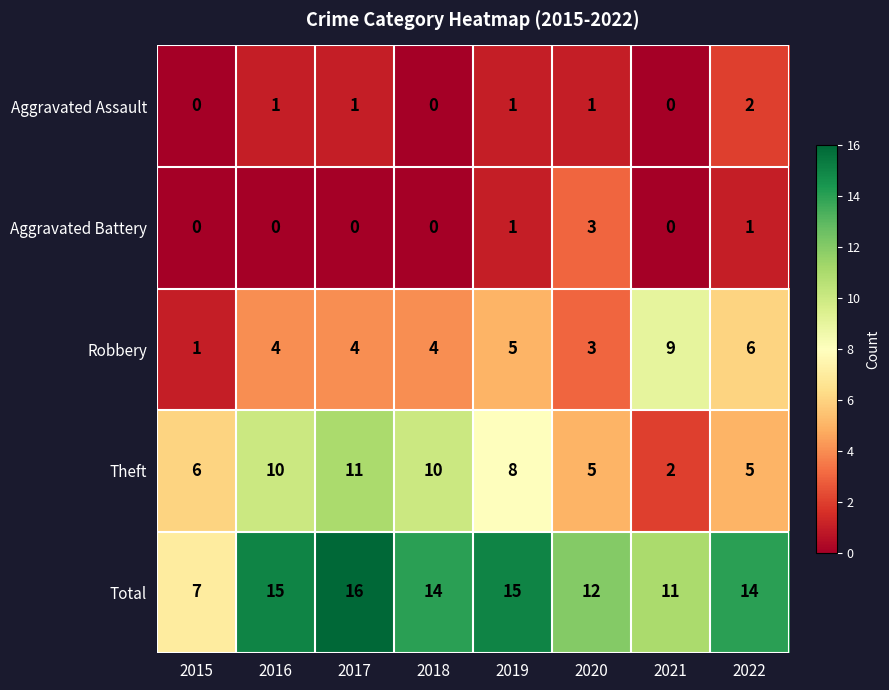

Is the value of Theft at 2019 greater than the value of Aggravated Battery at 2017?

Yes